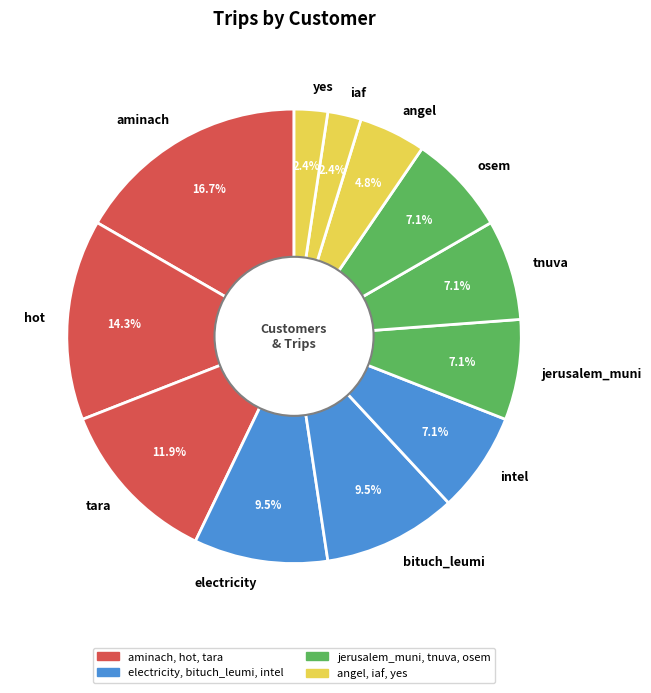

How many slices are in this pie chart?

12